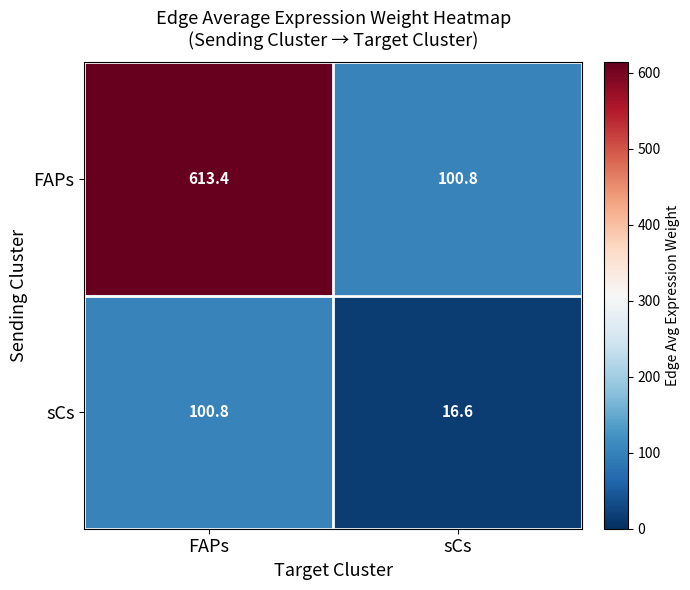

Count the number of data series in this chart.

2